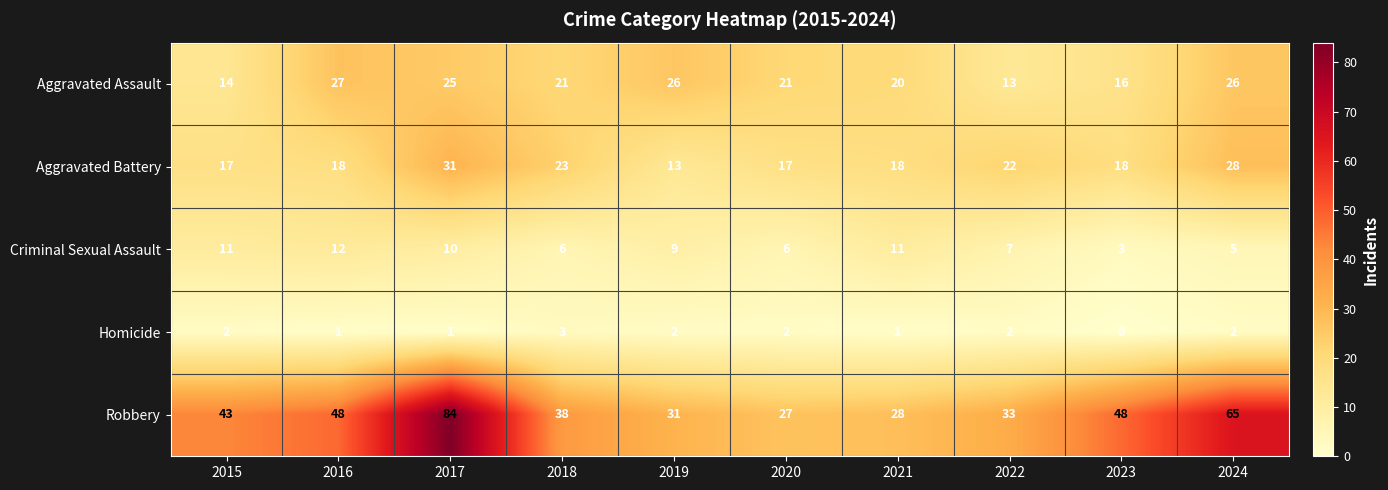

How many Criminal Sexual Assault values are between 6 and 11?

7